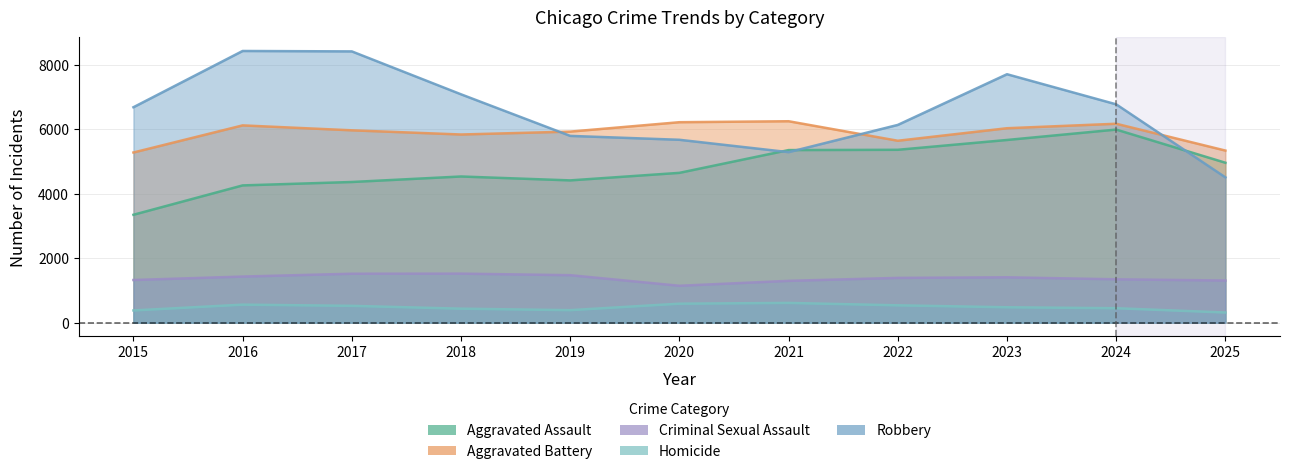

At which category does Robbery reach its first local valley?

2021